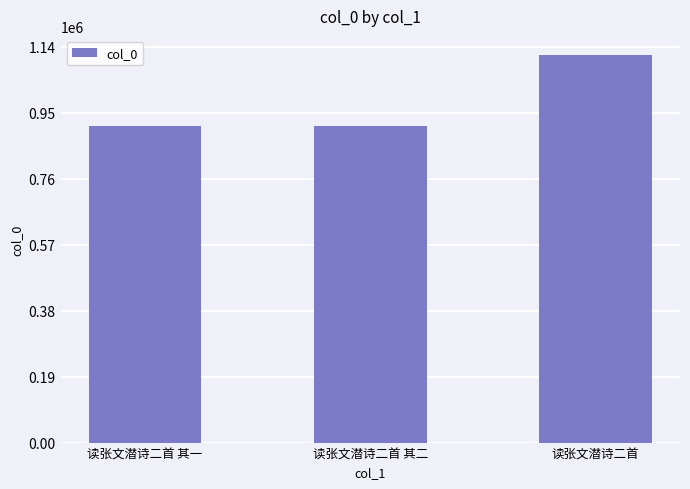

Does the chart contain any negative values?

No